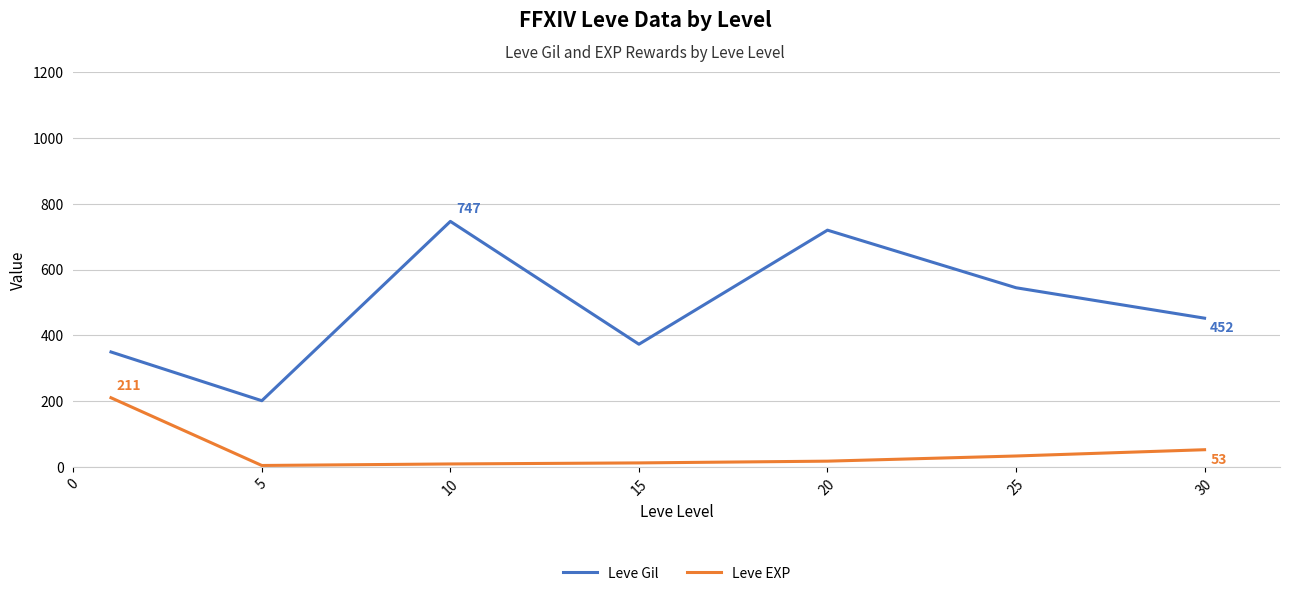

True or false: Leve Gil and Leve EXP cross at least once.

False